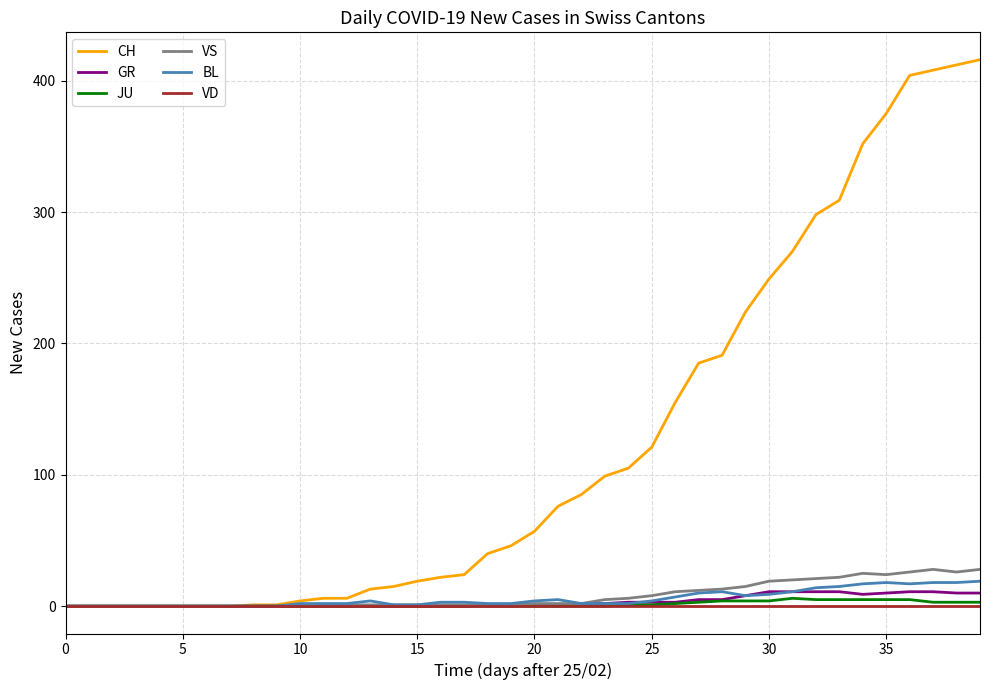

Which series has the largest total across all categories?

CH